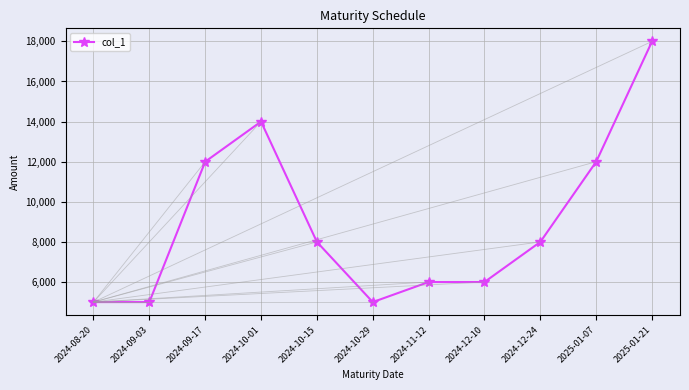

What is the label of the 2nd point from the left?

2024-09-03